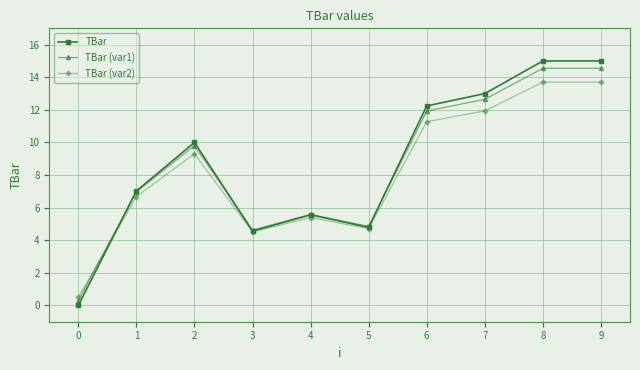

What is the value of the TBar (var2) point at the 3rd from the left?

9.3